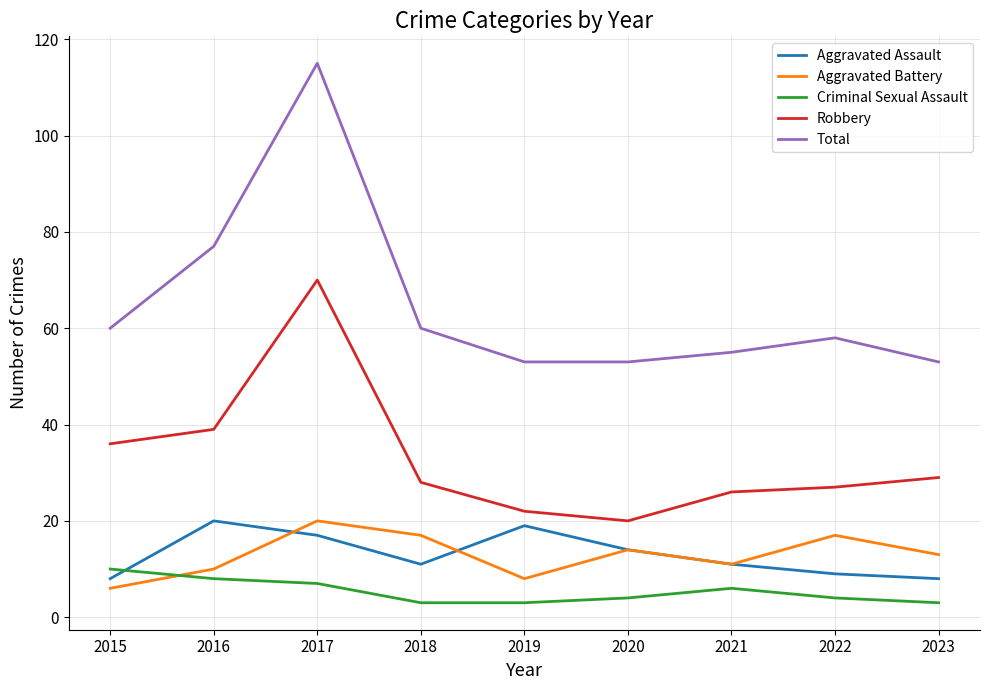

Which series has the widest spread of values?

Total